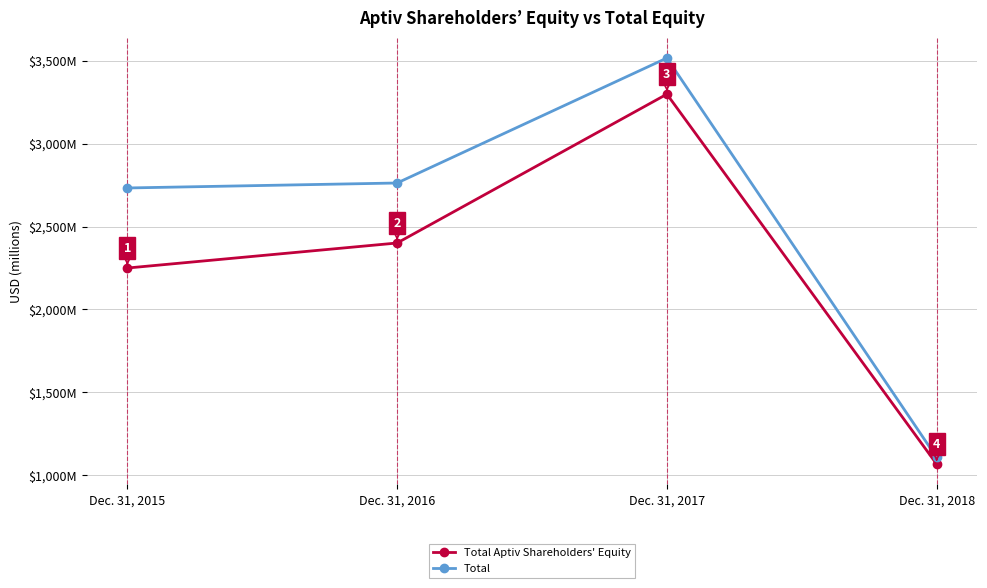

The Total series shows 733 at Dec. 31, 2015. True or false?

False